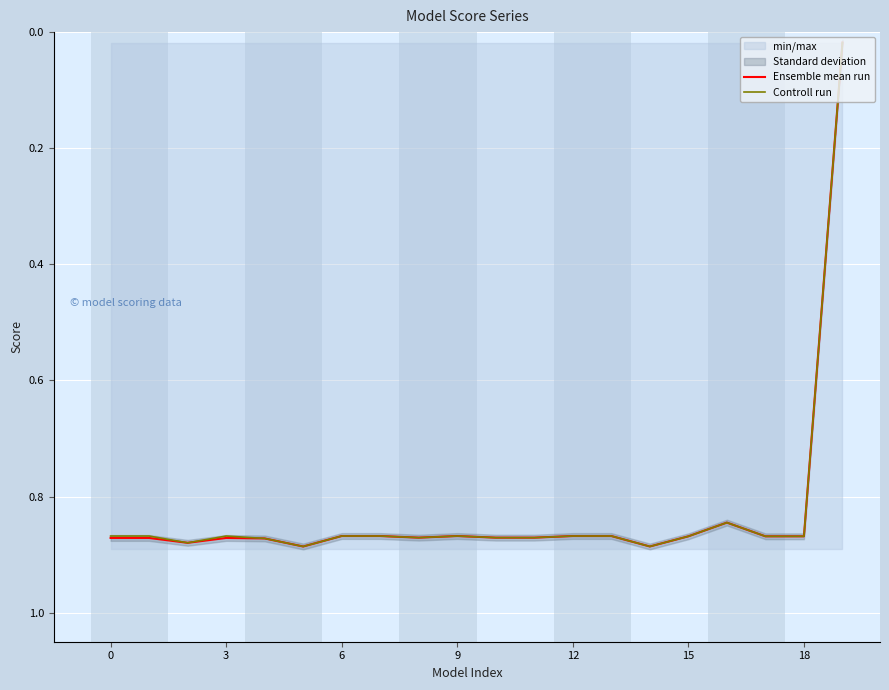

The value of Ensemble mean run at 19 is 0.0. True or false?

True